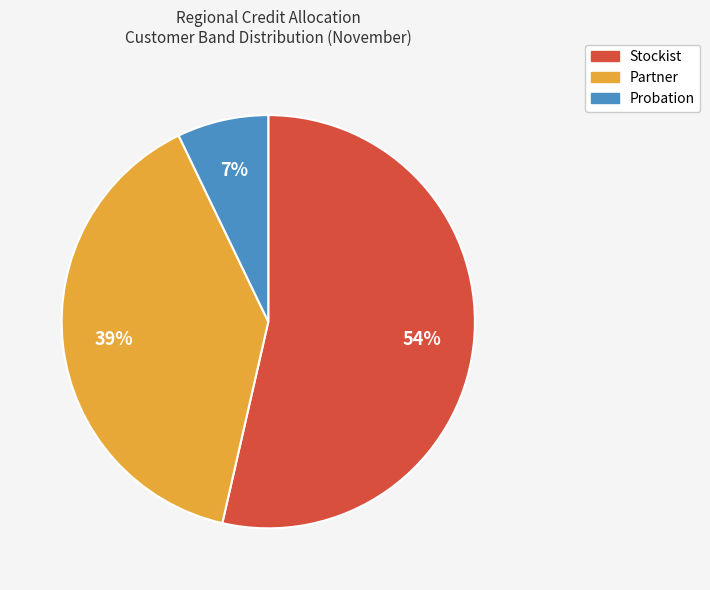

How many slices are in this pie chart?

3